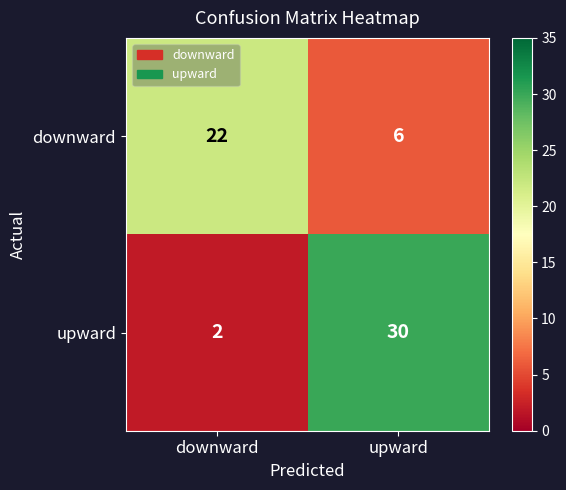

What is the difference between the downward values at downward and upward?

16